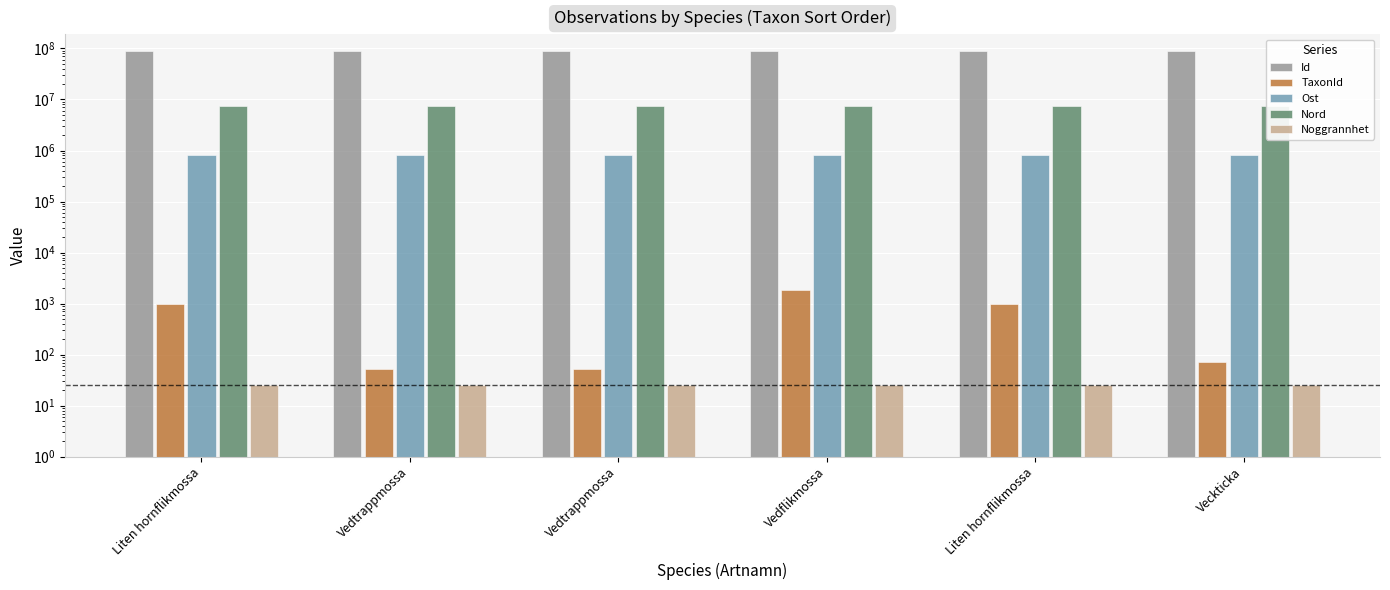

Which series has the largest total across all categories?

Id